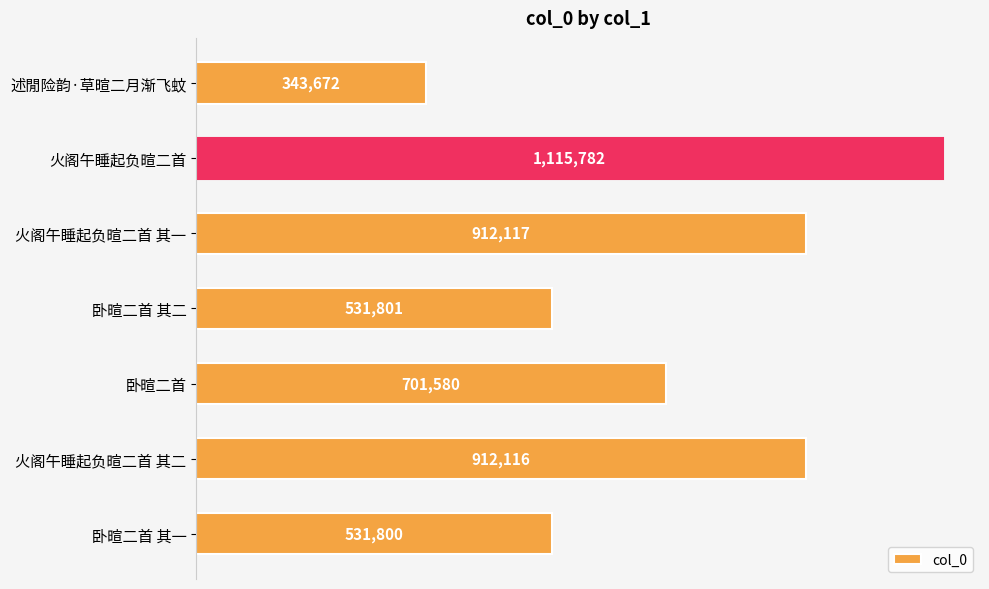

Which category has the highest value across all series?

火阁午睡起负暄二首